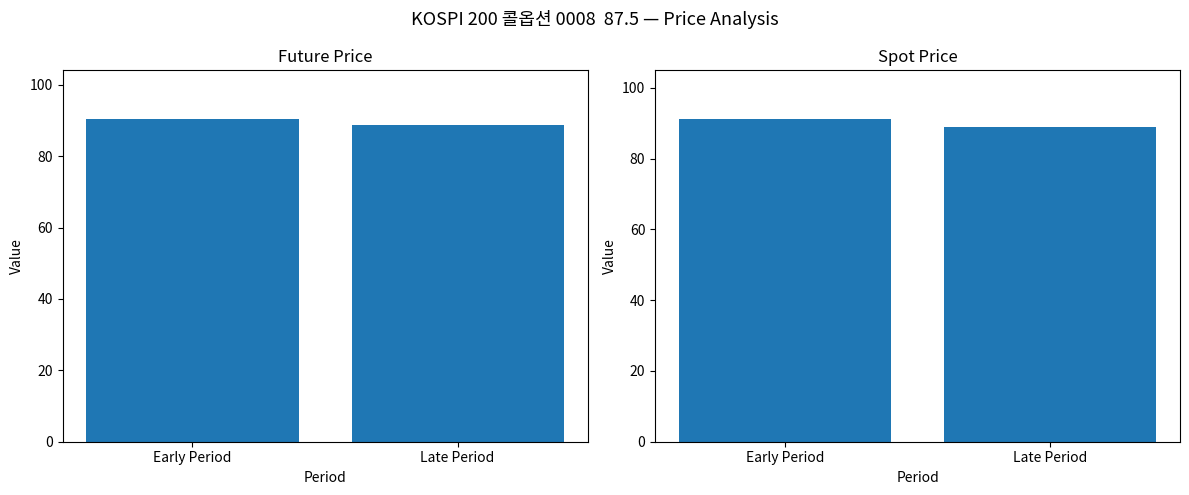

How many data points does each series have?

2